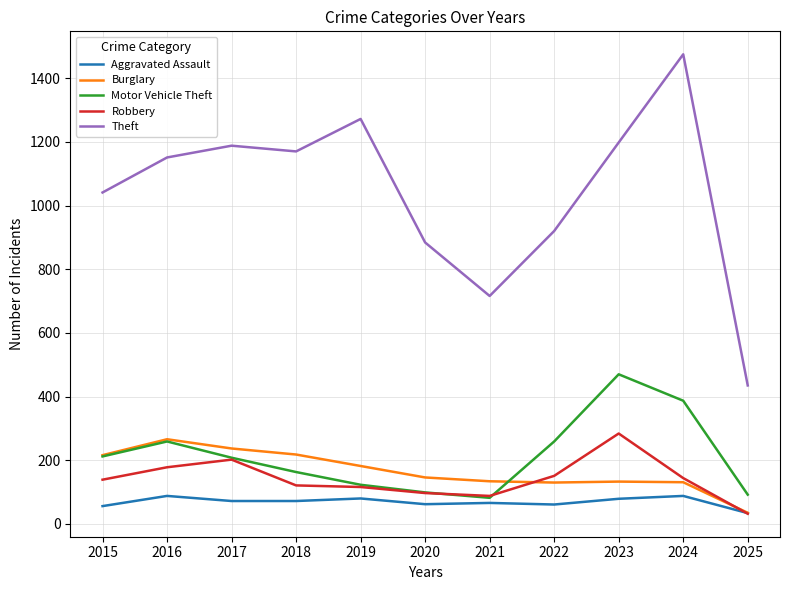

Does the chart have visible grid lines?

Yes